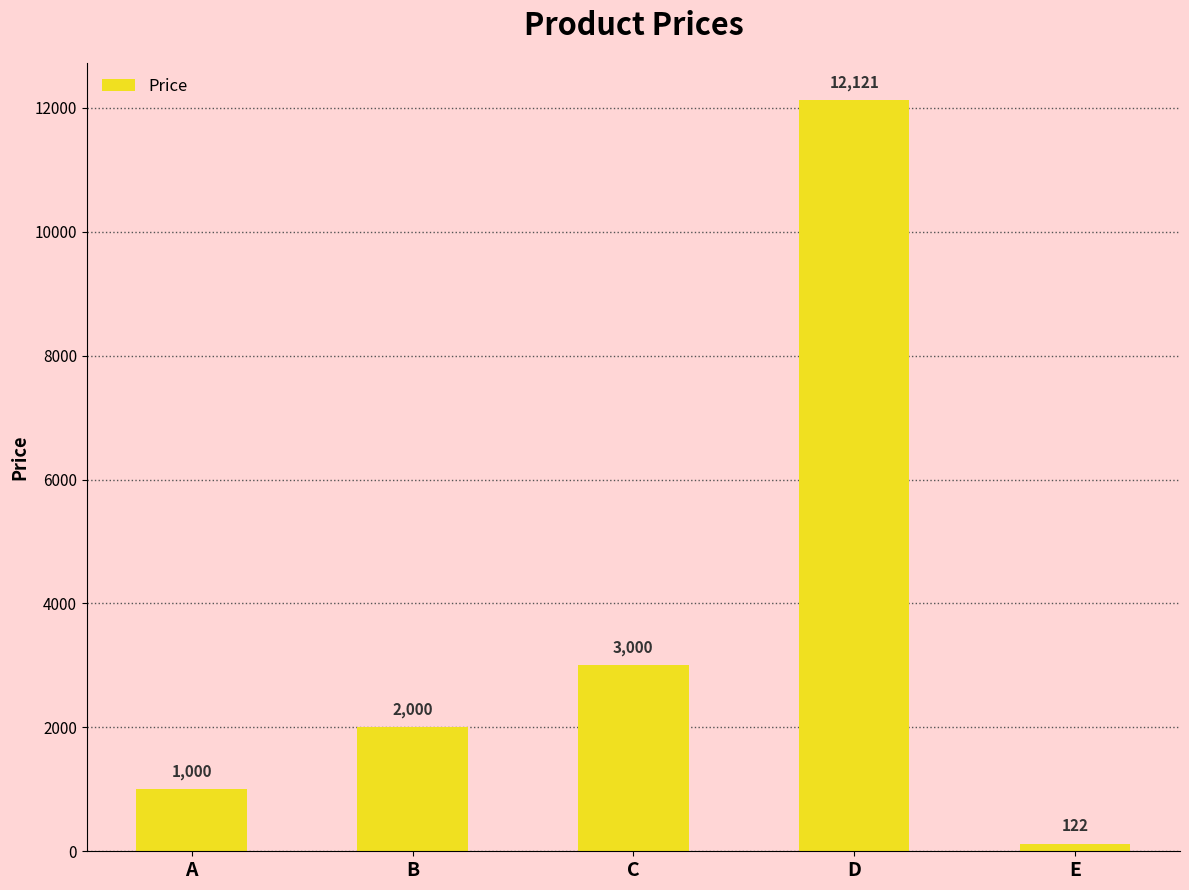

Reading right to left, extract all data points from this chart.

E=122	D=12121	C=3000	B=2000	A=1000